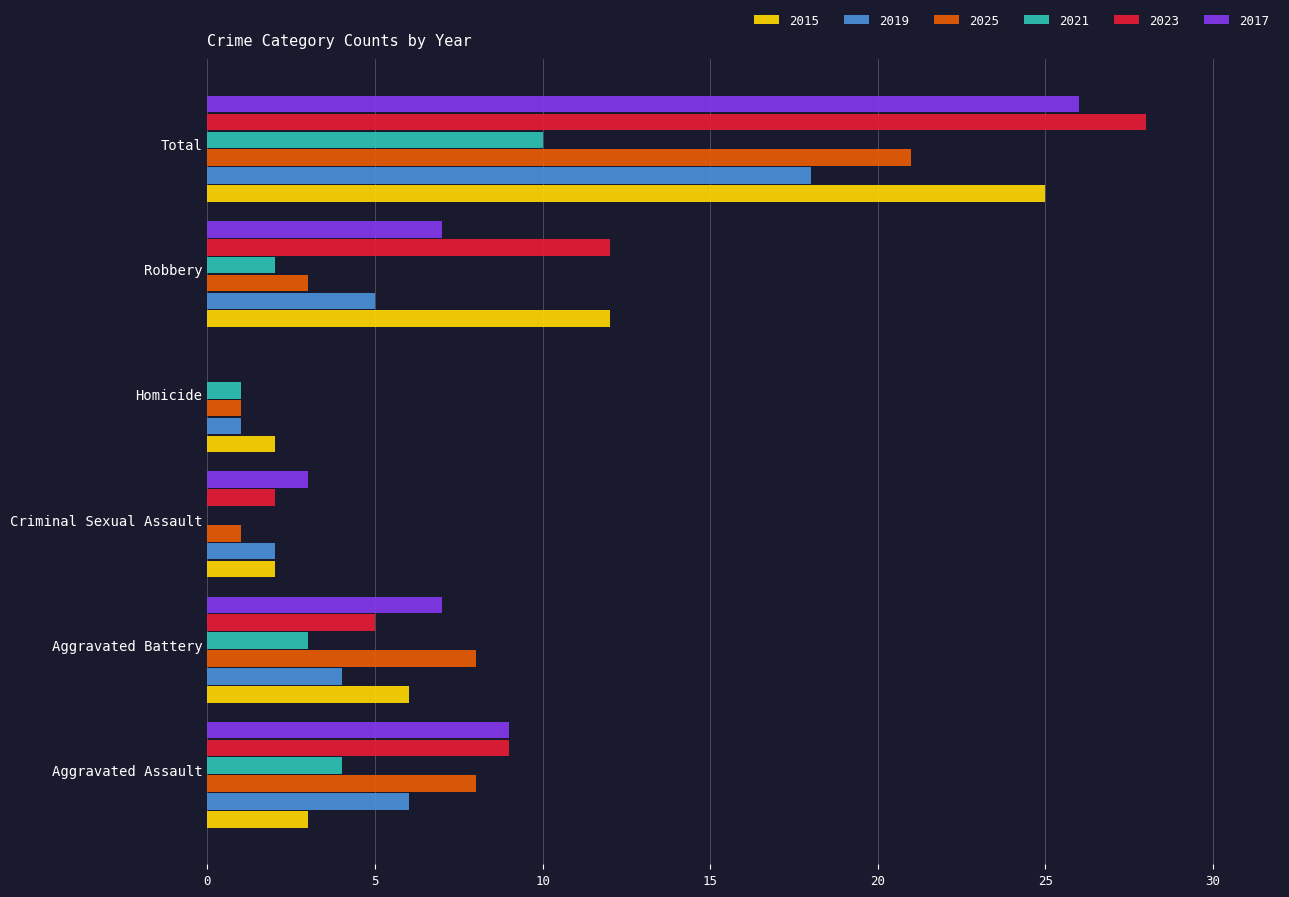

Which series changed the most between Aggravated Assault and Robbery?

2015